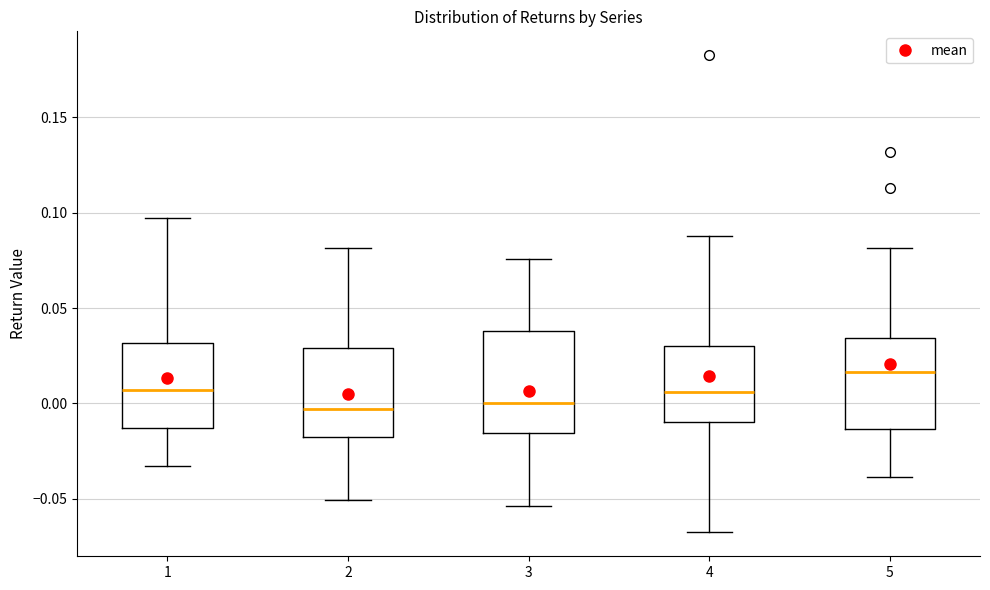

Reading left to right, transcribe this box plot: for each box, give where its median line is, the range the box spans, and where its two whiskers end, as read against the y-axis. The values are not printed on the chart, so give them approximately, as read against the axis.

1: median 0.005, box -0.015 to 0.030, whiskers -0.035 to 0.095
2: median -0.005, box -0.020 to 0.030, whiskers -0.050 to 0.080
3: median 0.000, box -0.015 to 0.040, whiskers -0.055 to 0.075
4: median 0.005, box -0.010 to 0.030, whiskers -0.070 to 0.090
5: median 0.015, box -0.015 to 0.035, whiskers -0.040 to 0.080